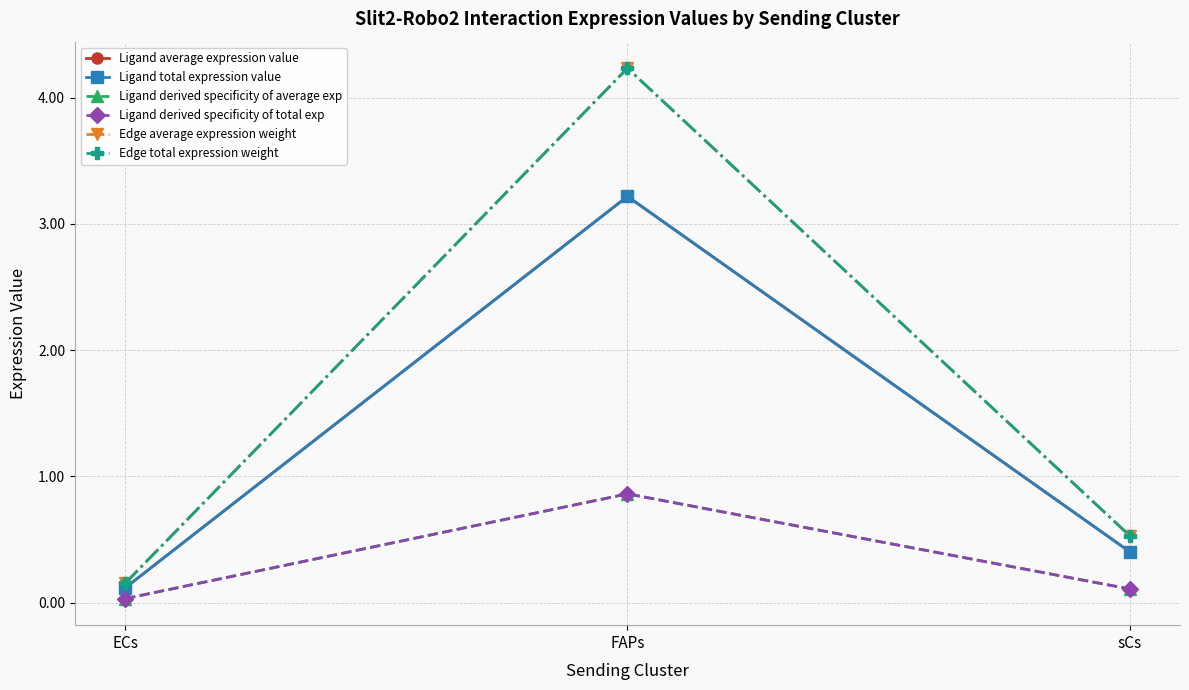

Rank the categories by Ligand average expression value value from lowest to highest.

ECs, sCs, FAPs